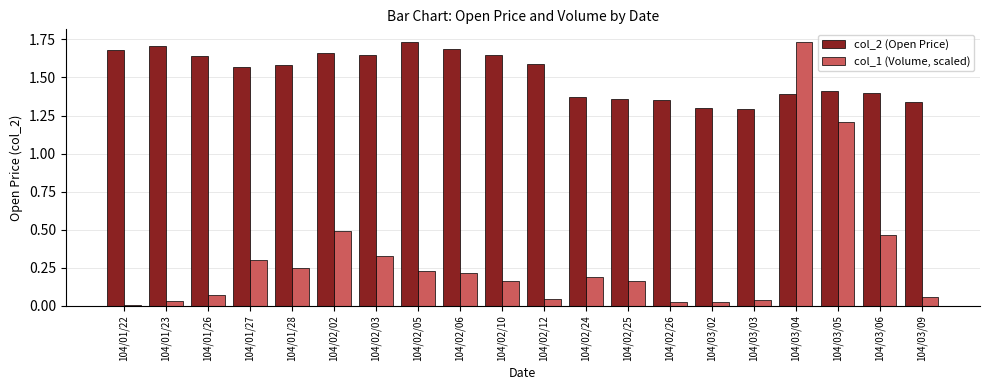

Is it true that col_2 (Open Price) equals 1.7 at 104/01/22?

True